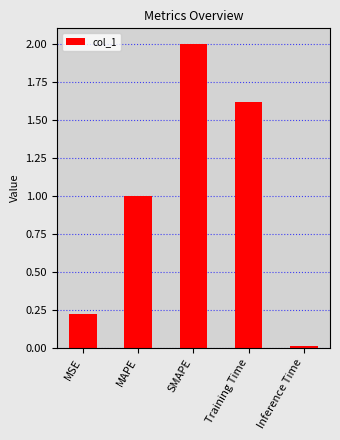

What is the difference between the values at Training Time and MSE?

1.4